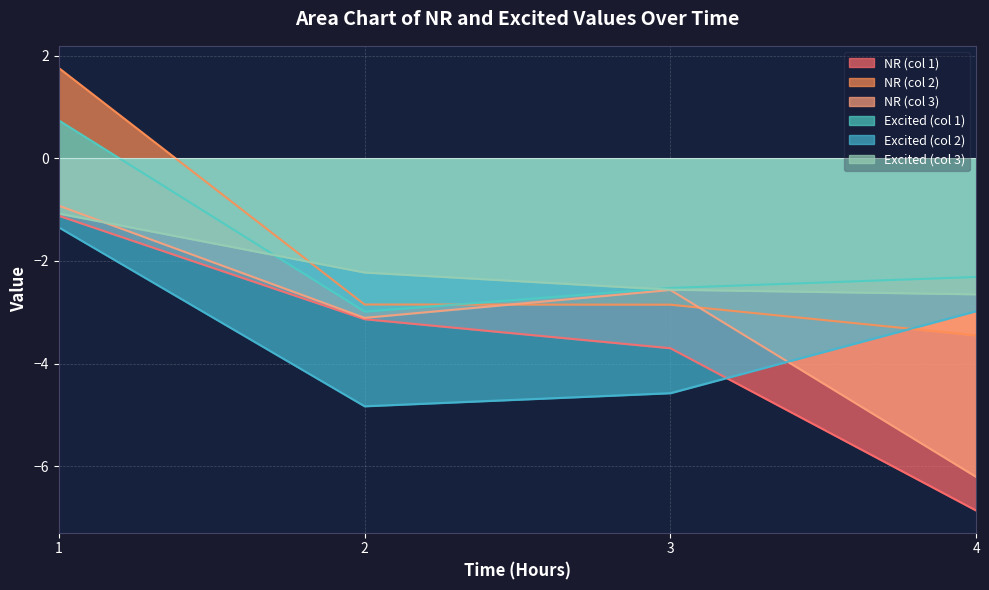

Between 1 and 4, which series saw the biggest shift?

NR (col 1)